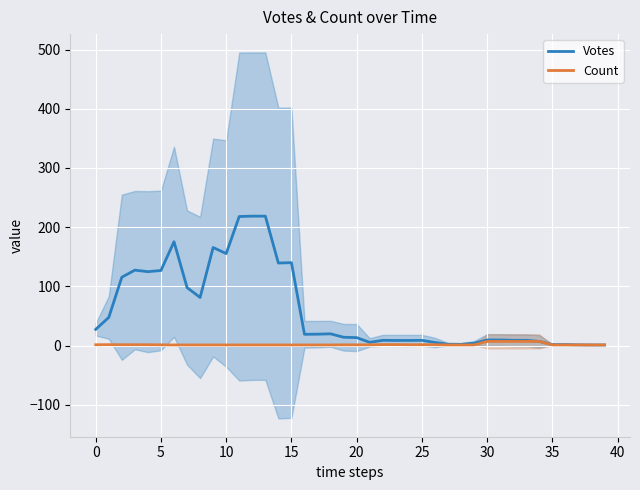

The Count series shows 7.0 at 32. True or false?

True